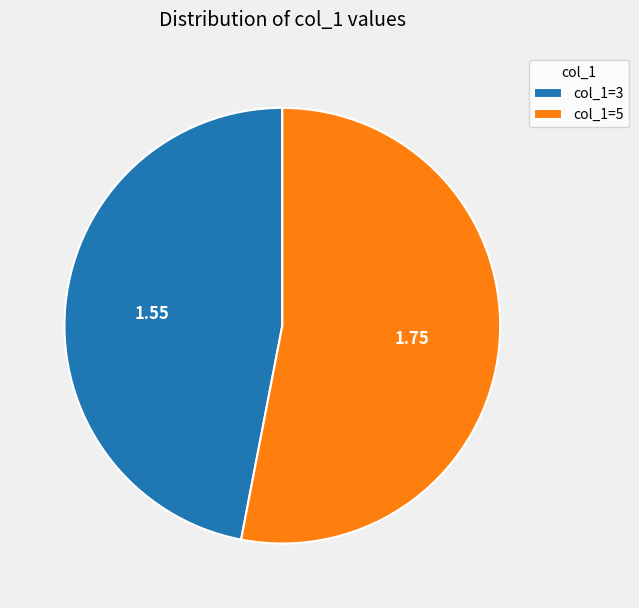

Does col_1=5 represent more than half of the total?

Yes